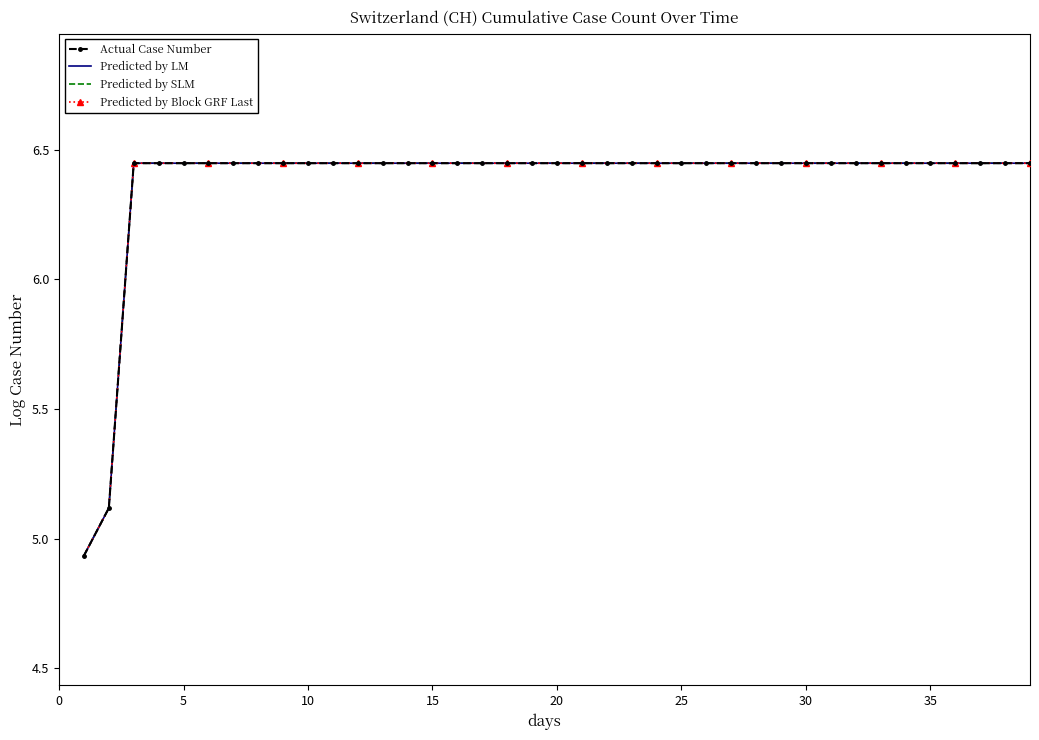

What is the approximate value of Predicted by Block GRF Last at 31?

6.4